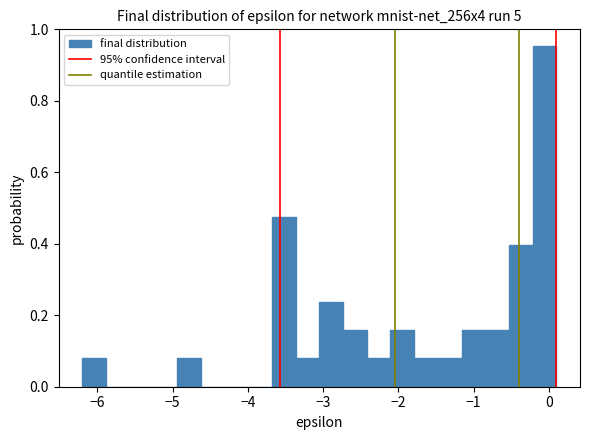

Read against the x-axis, roughly where is the centre of the tallest bar?

-0.1